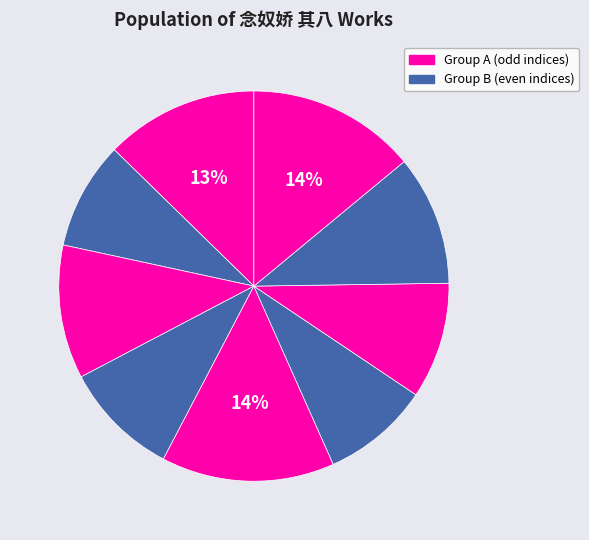

How many slices are in this pie chart?

9